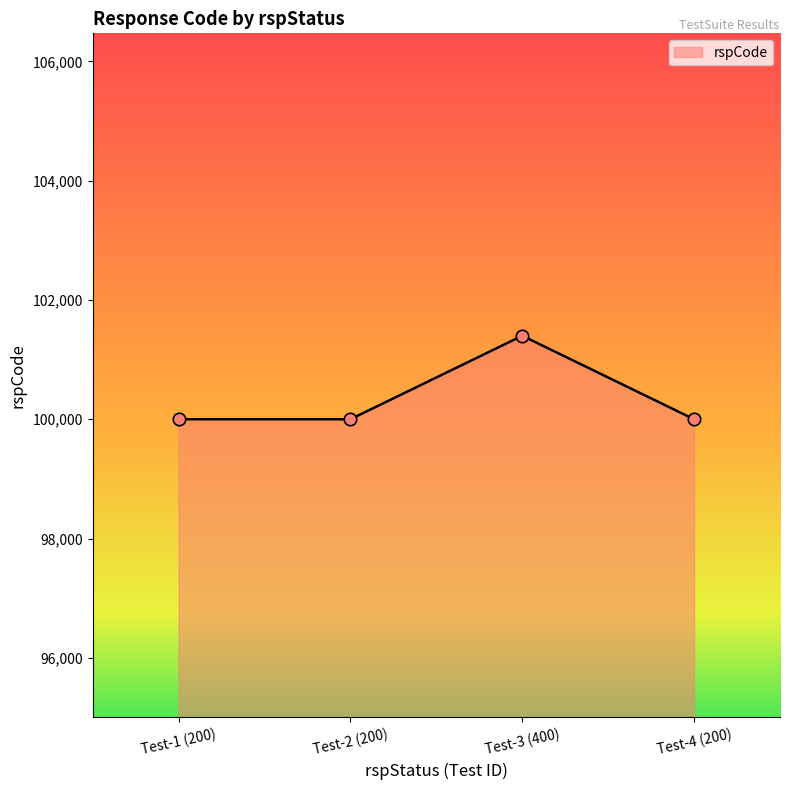

What is the ratio of the value at Test-2 (200) to the value at Test-4 (200)?

1.0